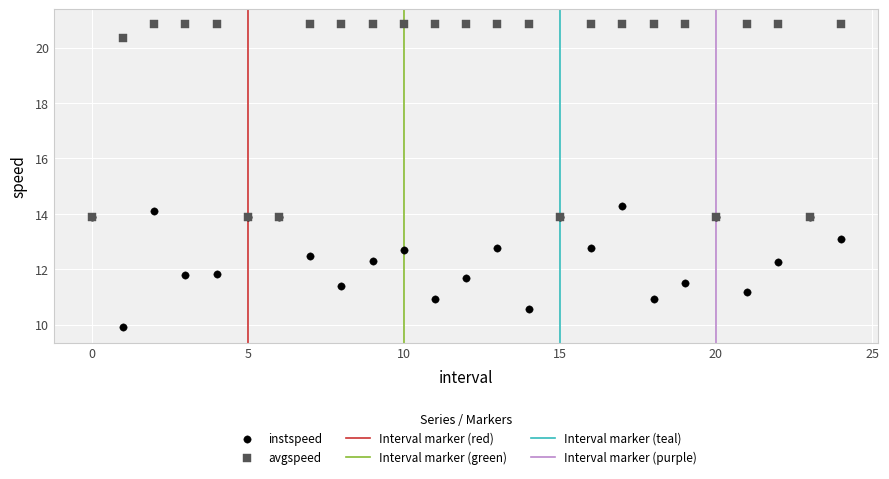

In the avgspeed series, what Y value is closest to 17?

13.9